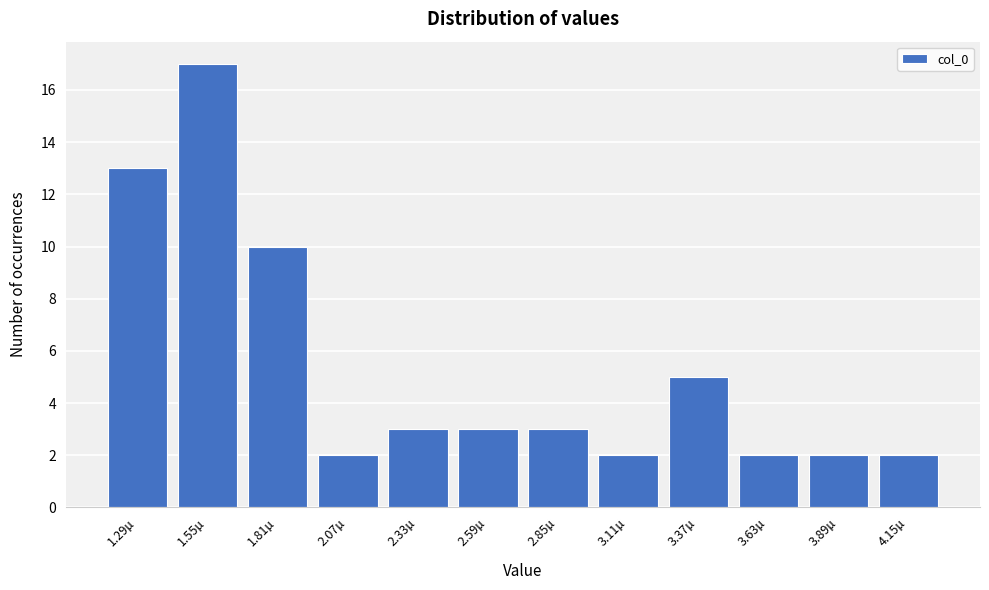

Reading right to left, what are all the values shown in this chart?

2	2	2	5	2	3	3	3	2	10	17	13